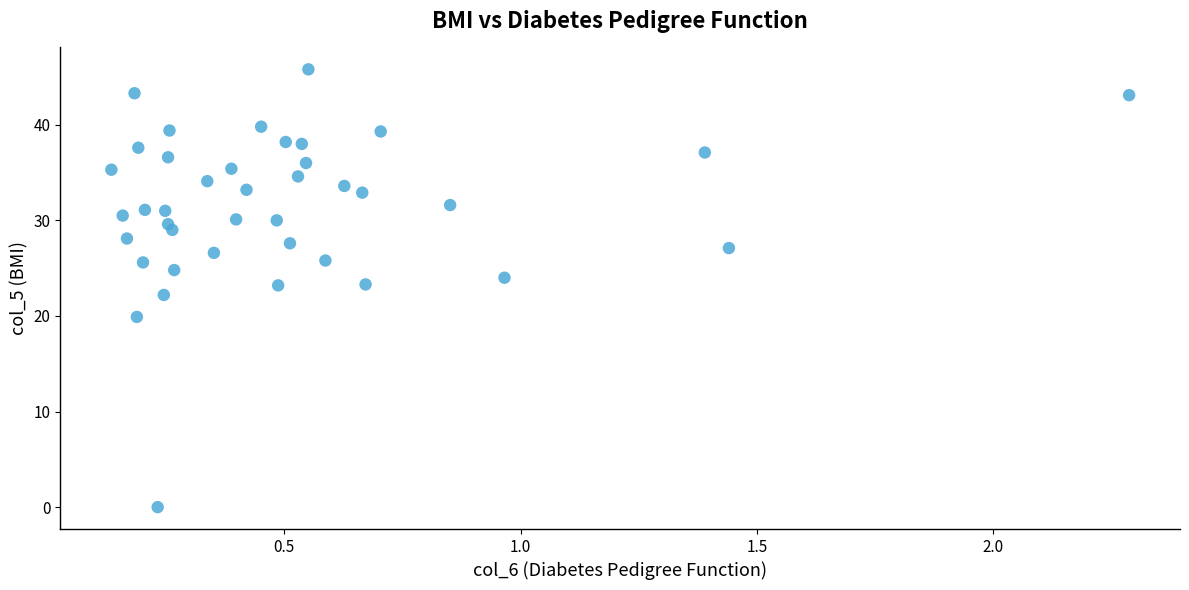

What is the range of X values (max minus min)?

2.2